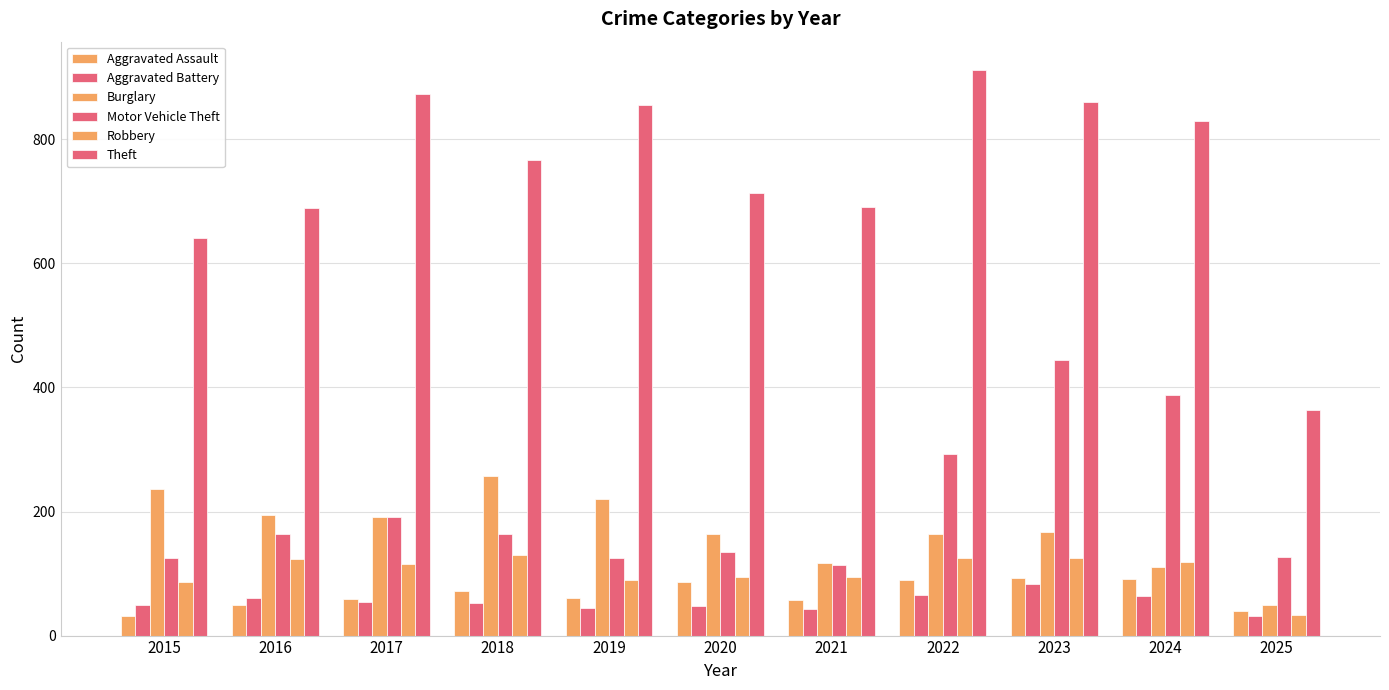

Are the bars grouped side by side (vs. stacked)?

Yes